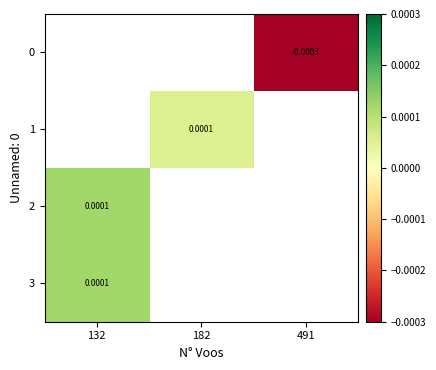

At which label does row_1 first exceed 0?

182